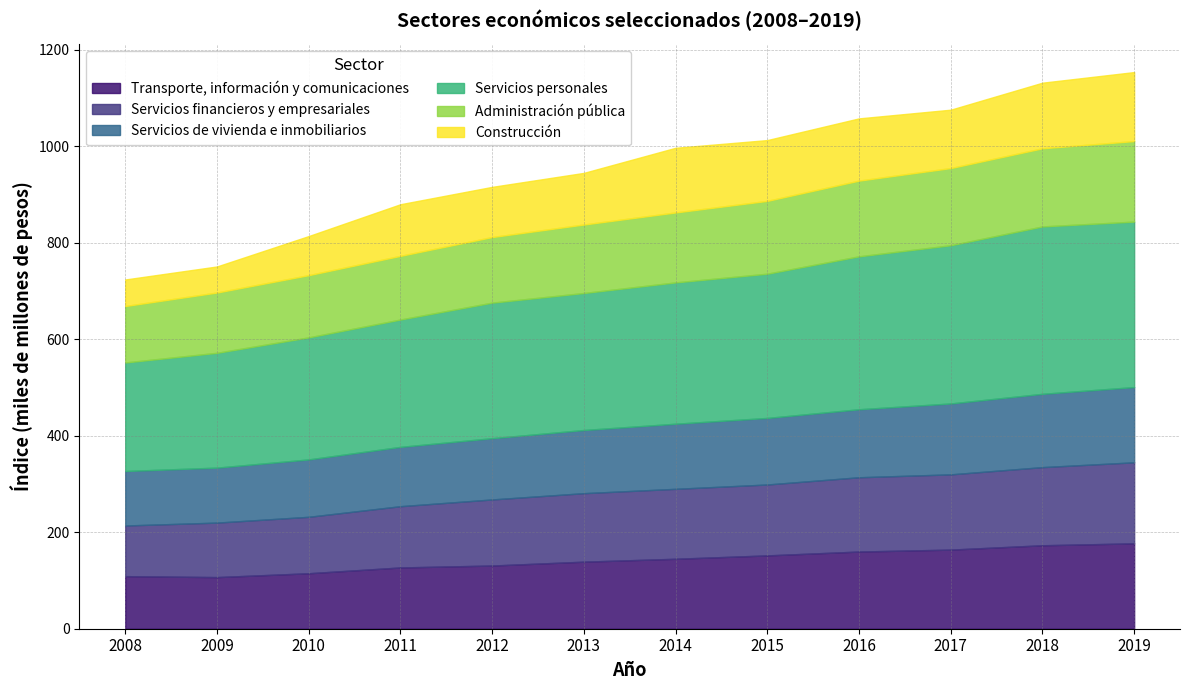

Which series has the widest spread of values?

Servicios personales